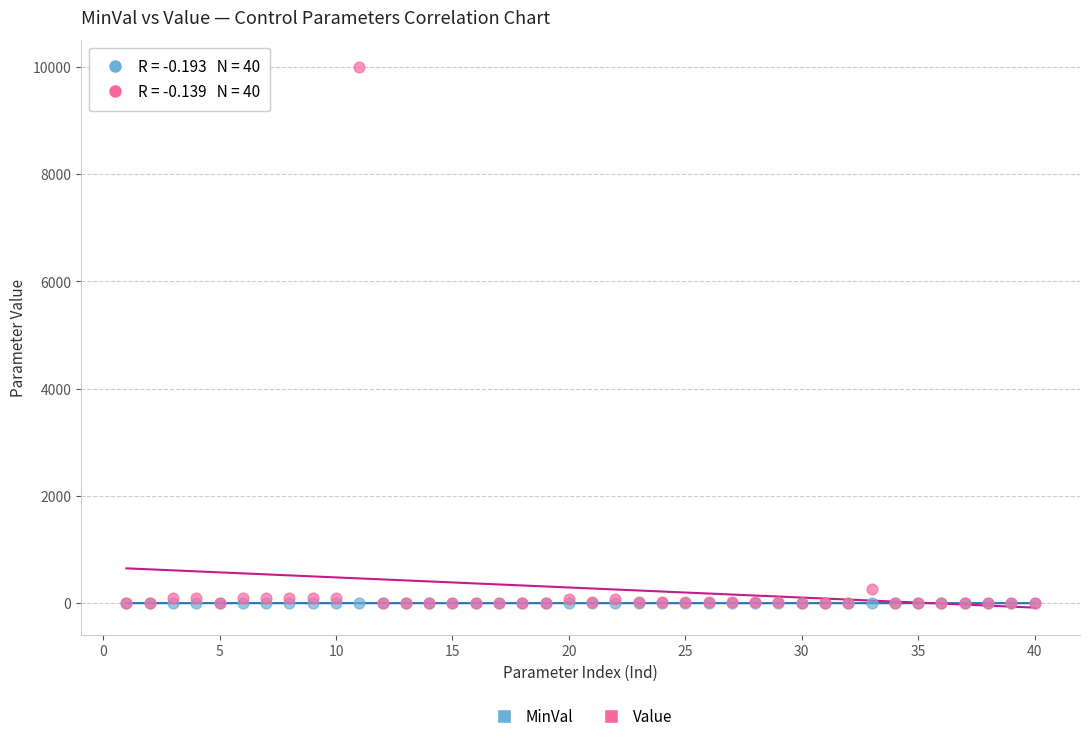

In the Value series, what Y value is closest to 4999?

270.0